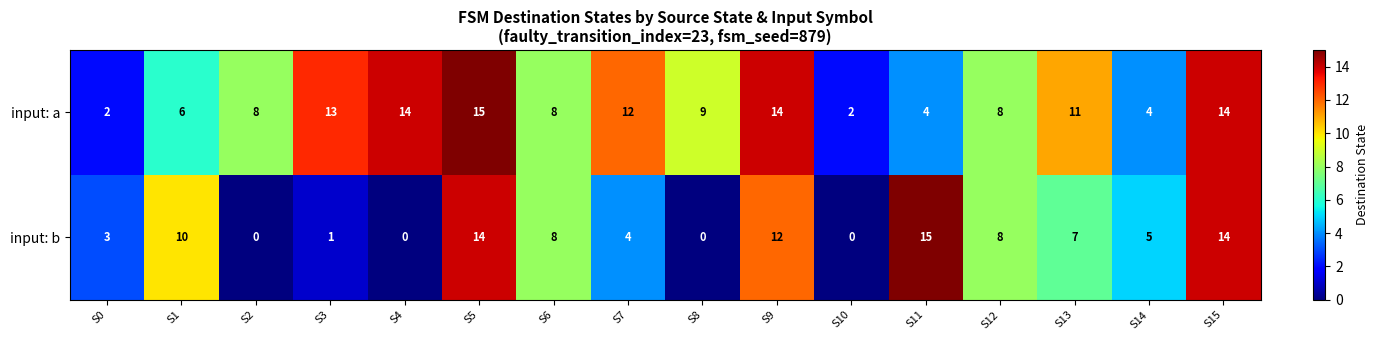

Between S2 and S12, which series saw the biggest shift?

input: b